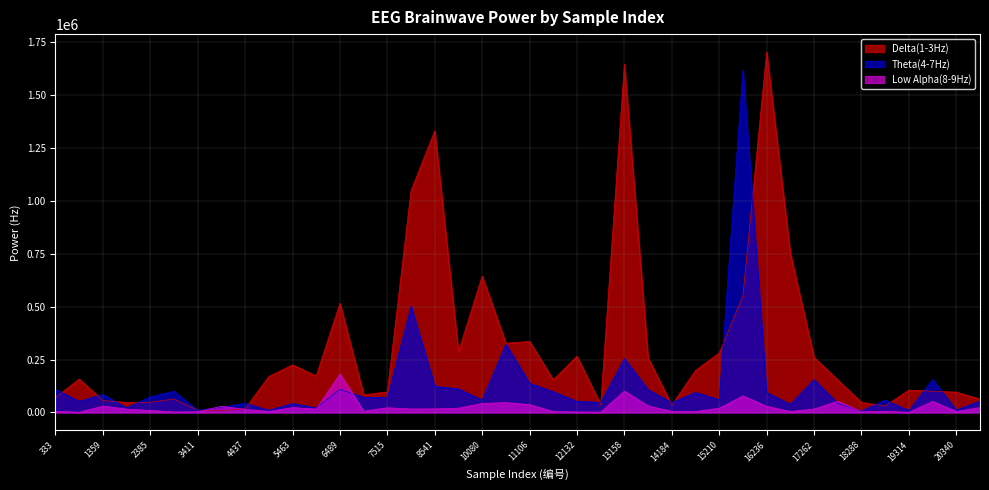

At which category does Theta(4-7Hz) reach its first local peak?

1359